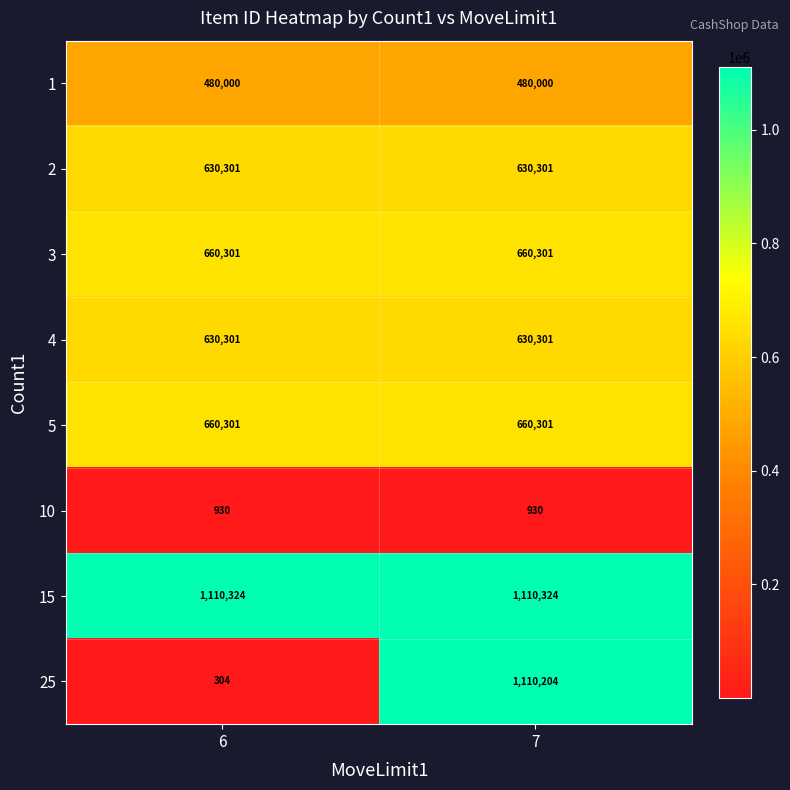

At how many categories does at least one series exceed 698976?

2